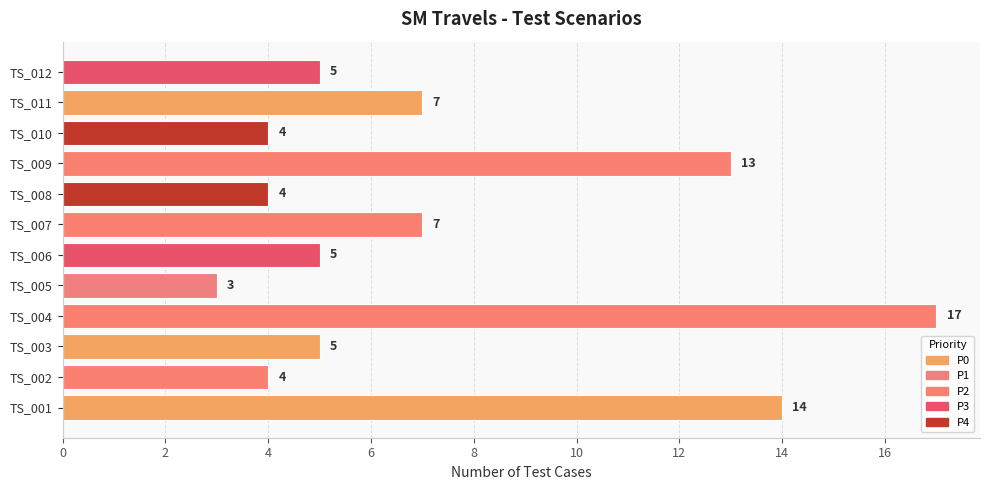

What is the approximate value at TS_003?

5